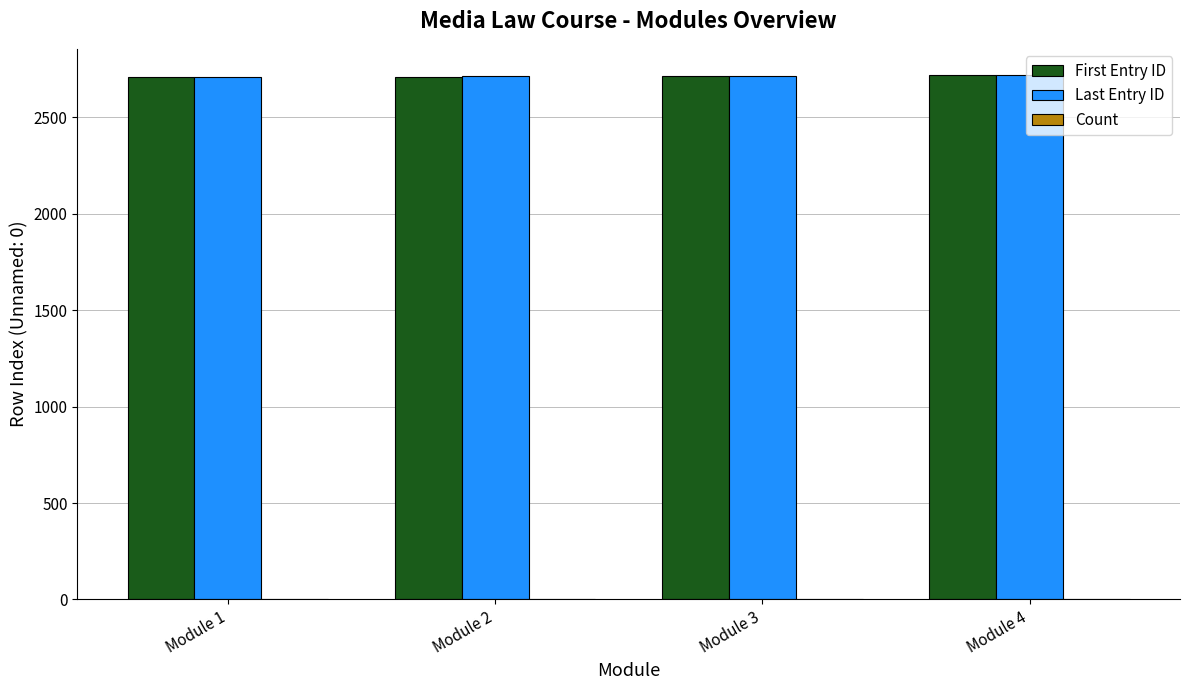

The value of Last Entry ID at Module 2 is 3800. True or false?

False